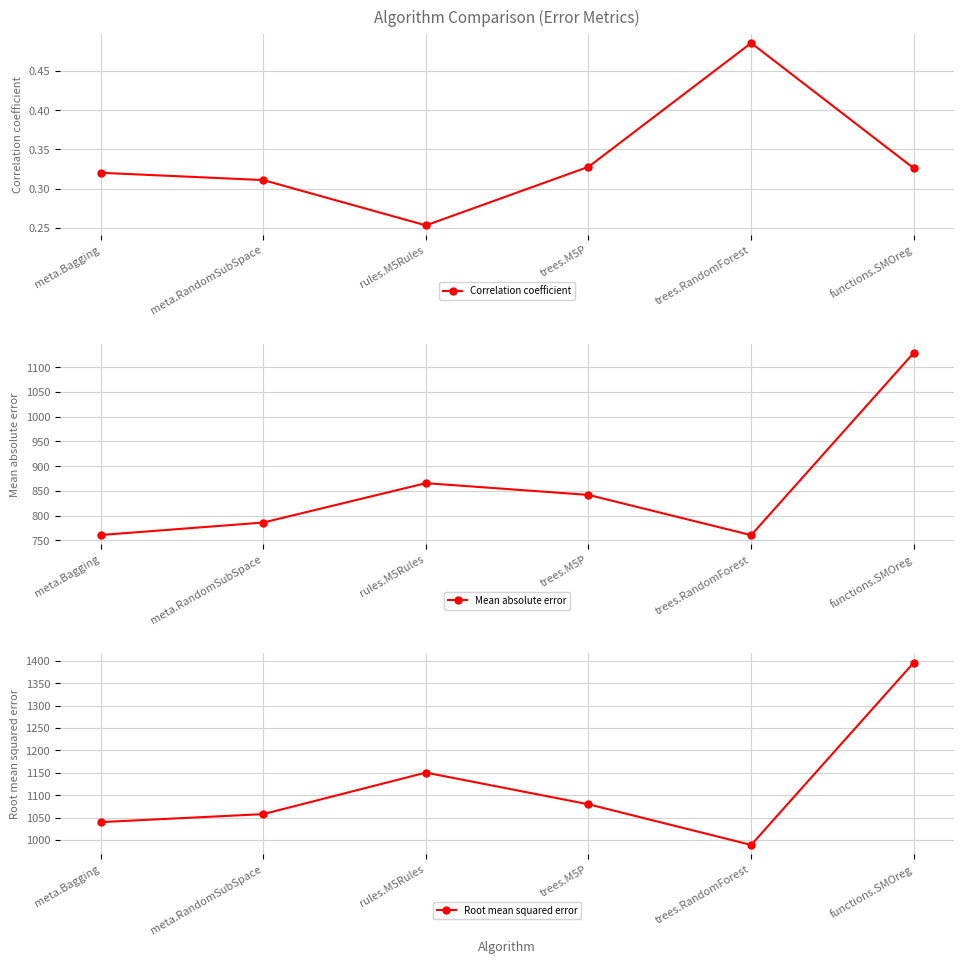

How many lines are shown in the chart?

3